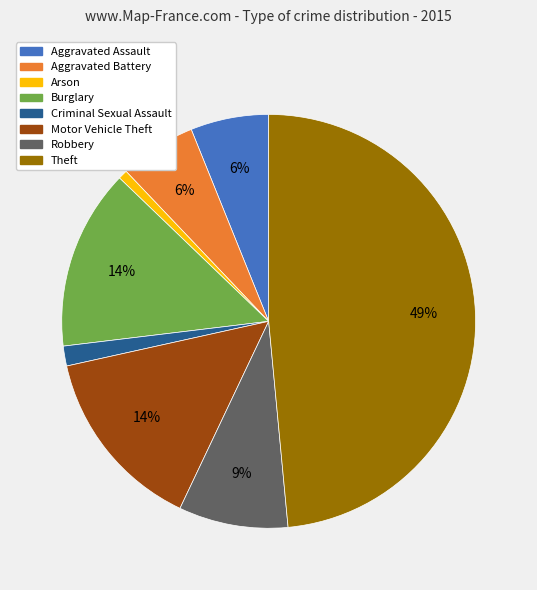

The Aggravated Assault slice represents 6% of the pie. True or false?

True